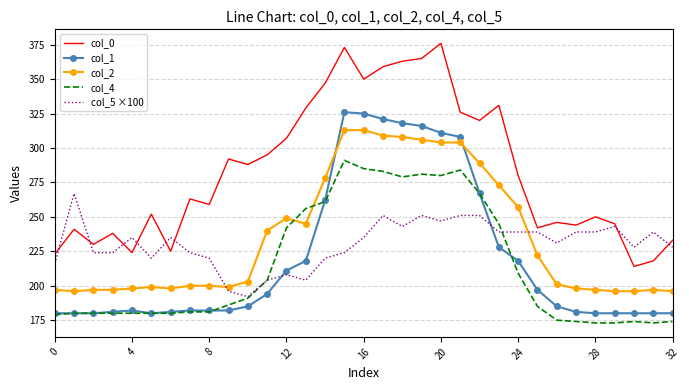

What is the minimum value for col_1?

180.0